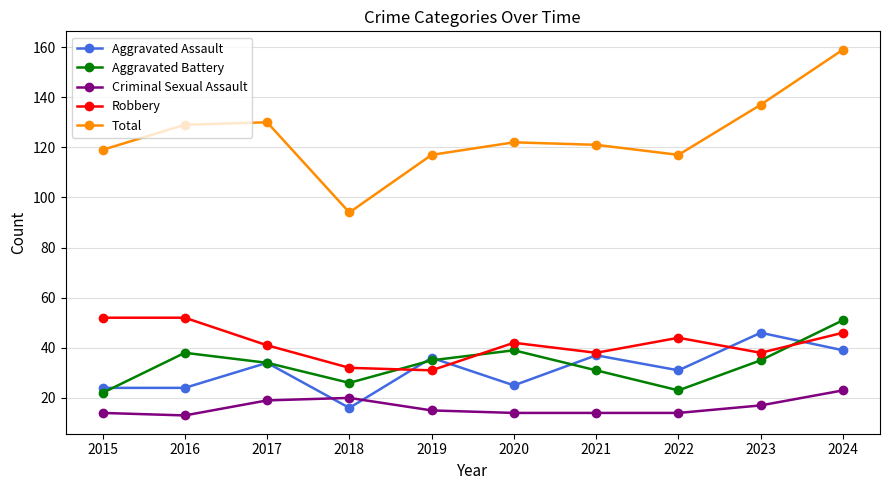

Which series changed the most between 2020 and 2024?

Total